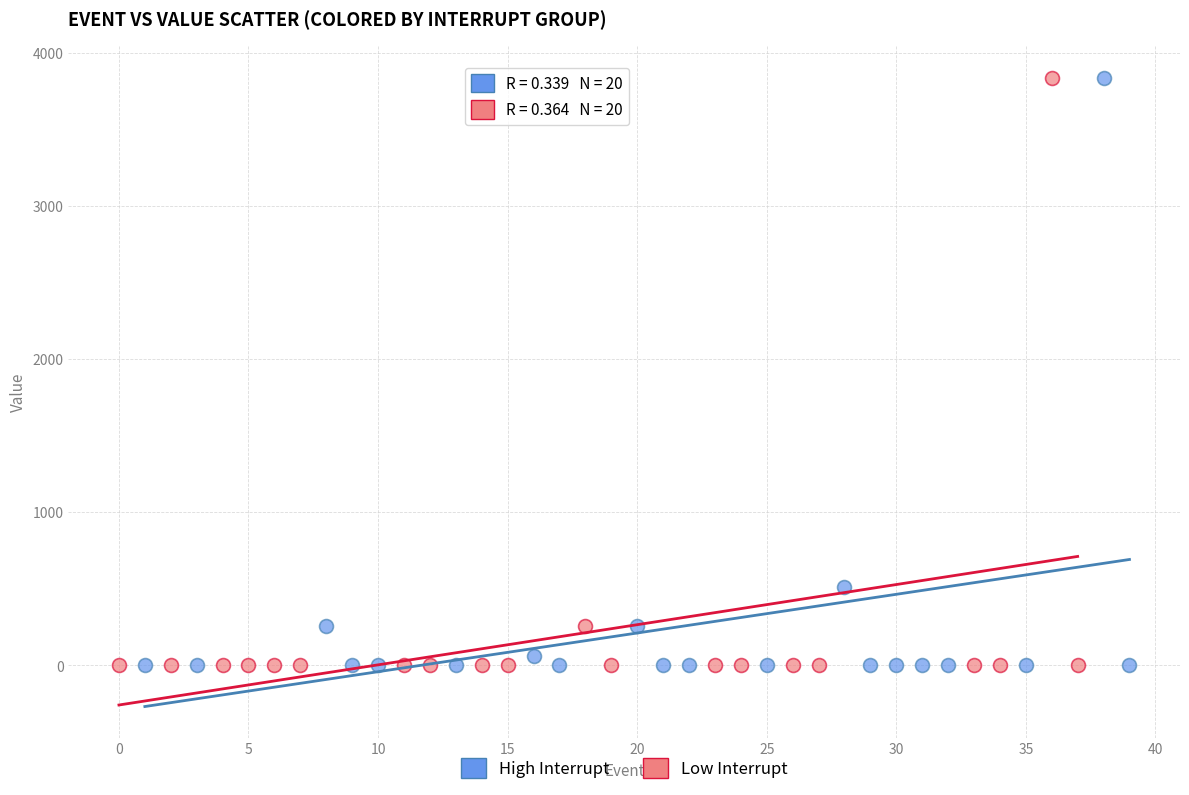

What are all the series names shown in the legend?

High Interrupt, Low Interrupt